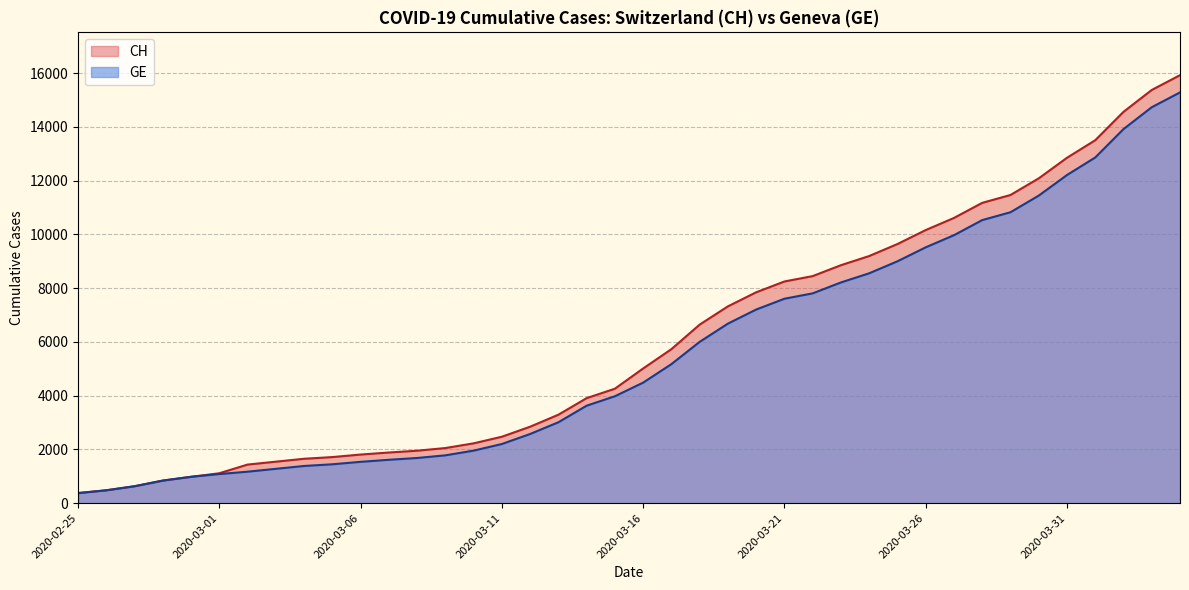

Rank the categories by CH value from highest to lowest.

2020-04-04, 2020-04-03, 2020-04-02, 2020-04-01, 2020-03-31, 2020-03-30, 2020-03-29, 2020-03-28, 2020-03-27, 2020-03-26, 2020-03-25, 2020-03-24, 2020-03-23, 2020-03-22, 2020-03-21, 2020-03-20, 2020-03-19, 2020-03-18, 2020-03-17, 2020-03-16, 2020-03-15, 2020-03-14, 2020-03-13, 2020-03-12, 2020-03-11, 2020-03-10, 2020-03-09, 2020-03-08, 2020-03-07, 2020-03-06, 2020-03-05, 2020-03-04, 2020-03-03, 2020-03-02, 2020-03-01, 2020-02-29, 2020-02-28, 2020-02-27, 2020-02-26, 2020-02-25